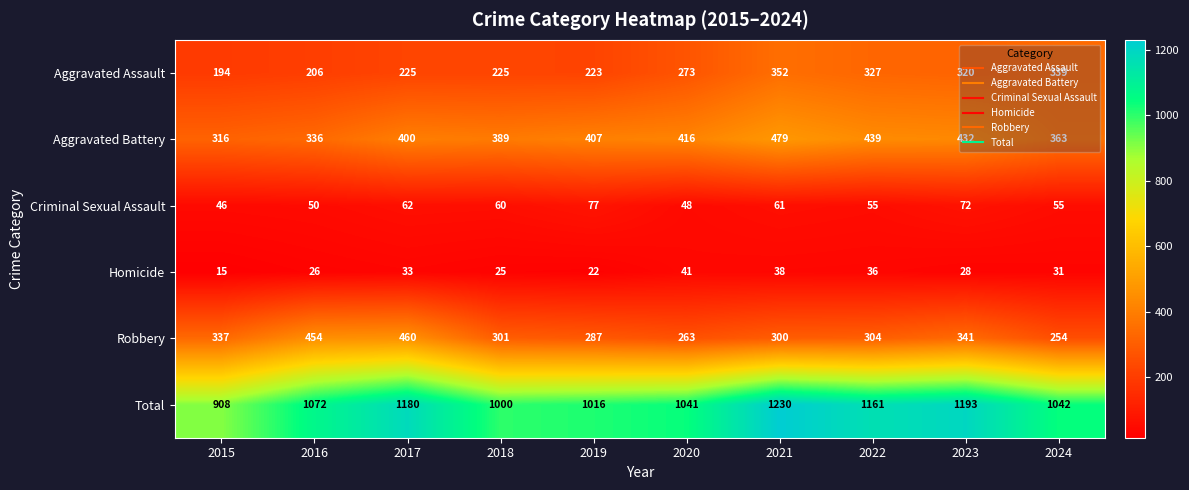

Is the value of Robbery at 2021 greater than the value of Total at 2019?

No